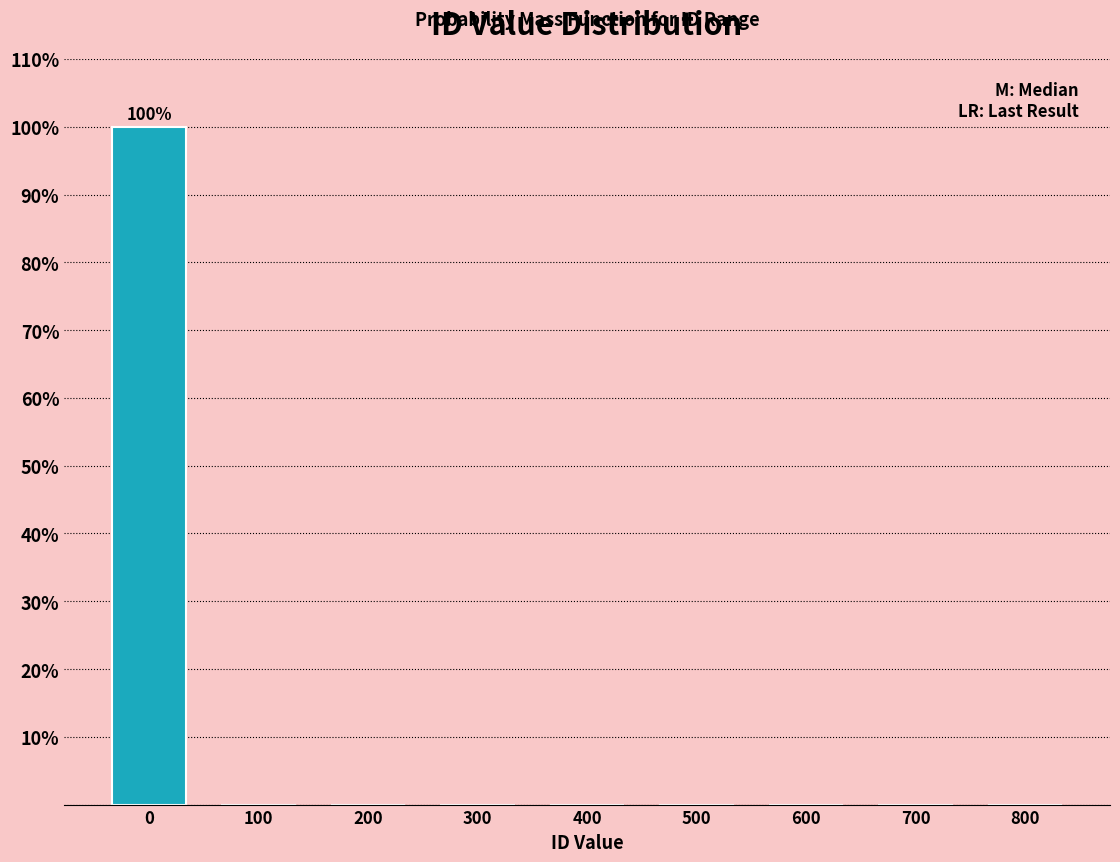

Reading right to left, list all the values displayed in this chart.

800=0	700=0	600=0	500=0	400=0	300=0	200=0	100=0	0=100